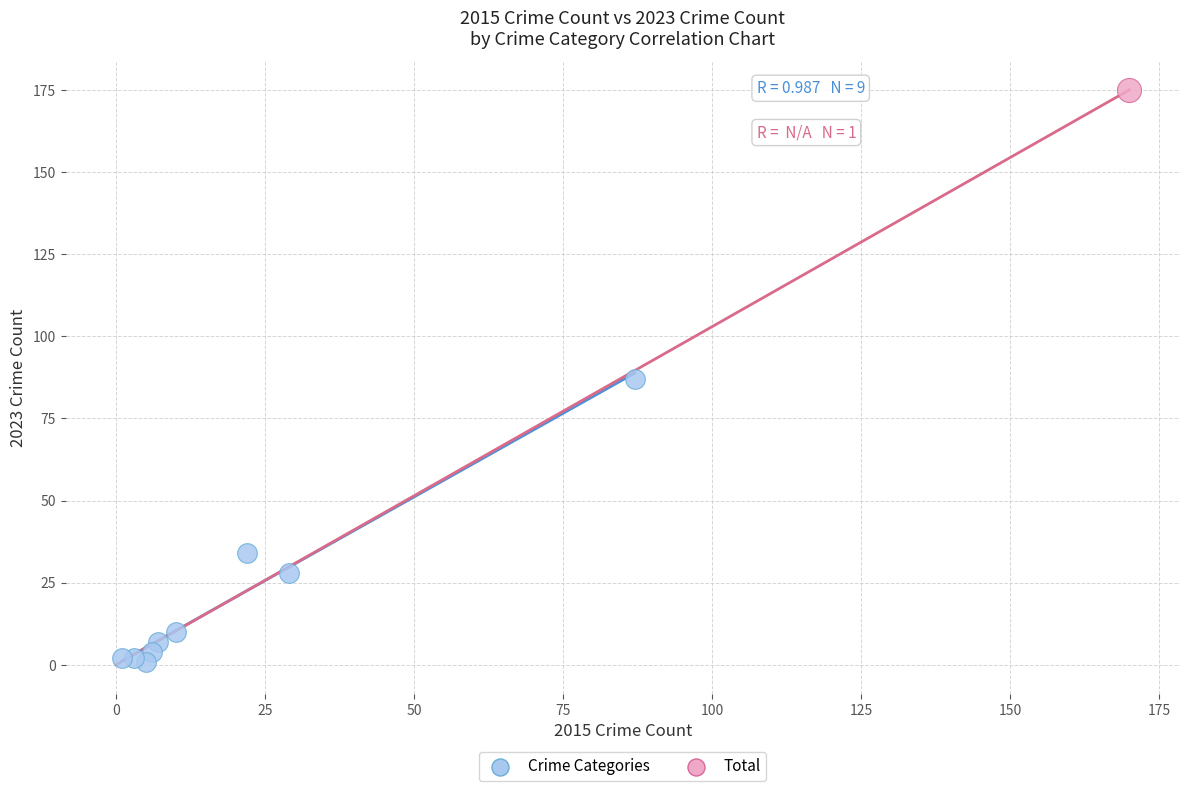

What are all the series names shown in the legend?

Crime Categories, Total